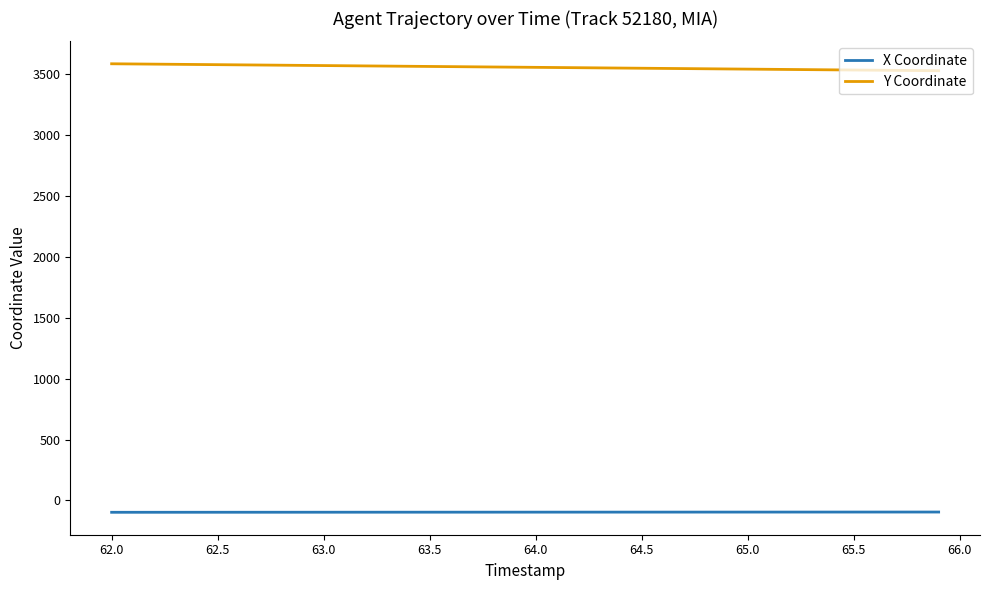

True or false: Y Coordinate and X Coordinate intersect in this chart.

False